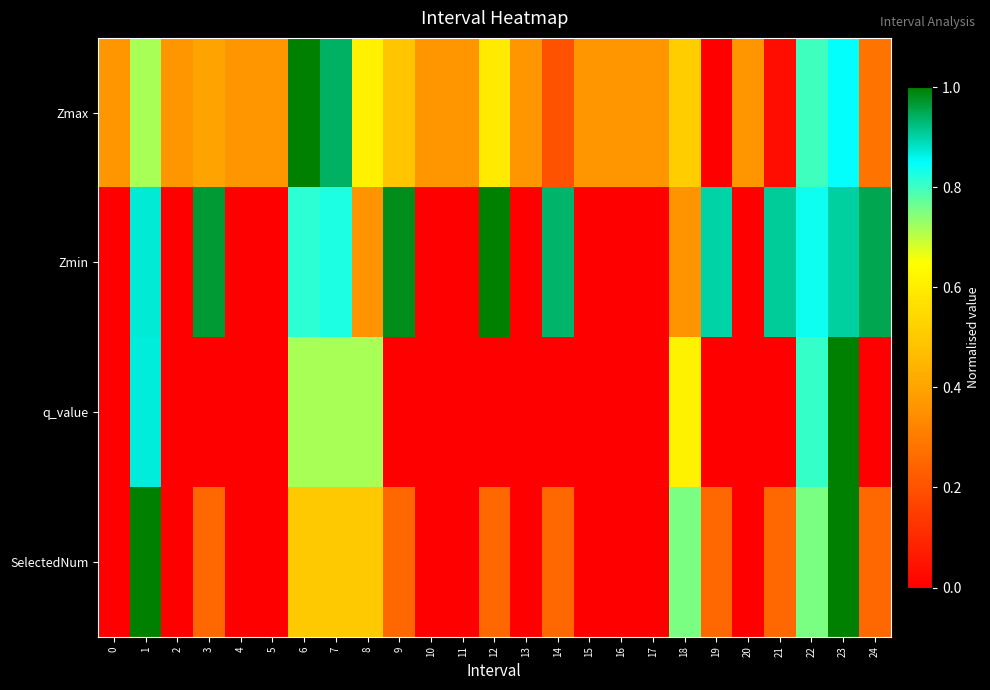

Between 0 and 7, which is larger?

7